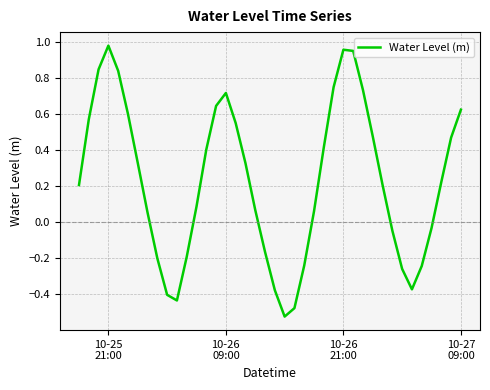

What is the difference between the maximum and minimum values?

1.5